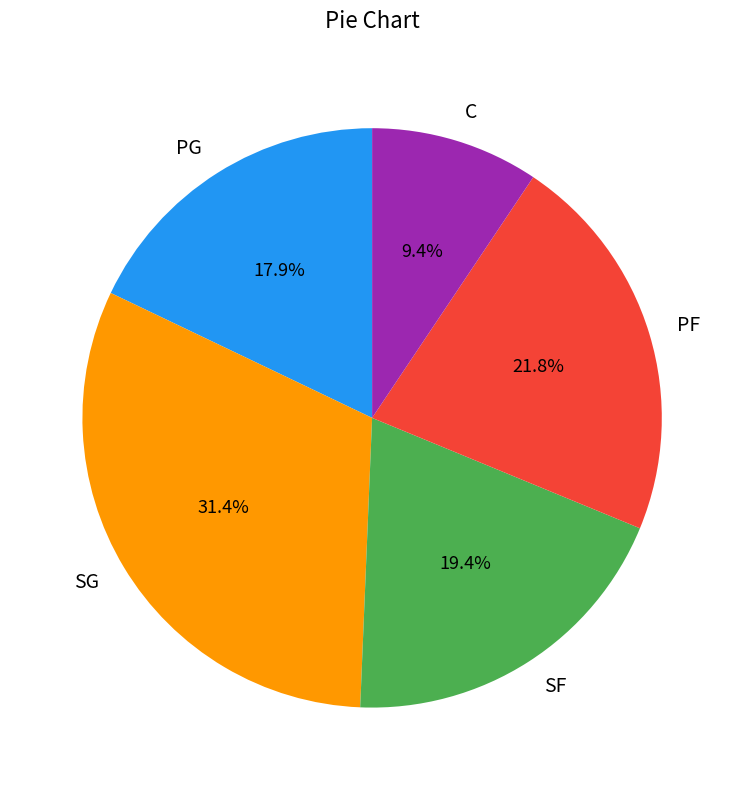

Is the sum of PG and SF greater than half?

No